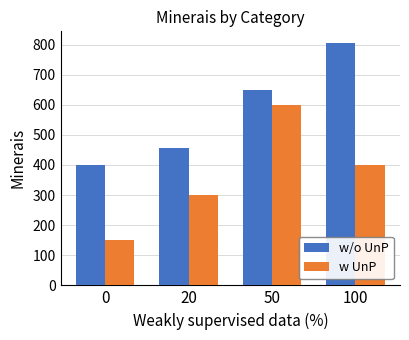

Which series has the largest total across all categories?

w/o UnP